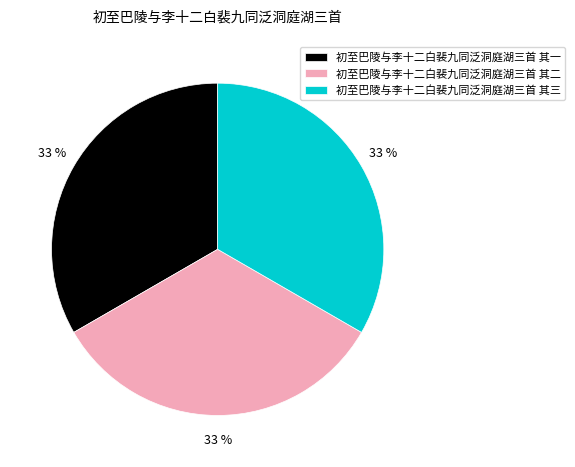

How many segments does this pie chart have?

3